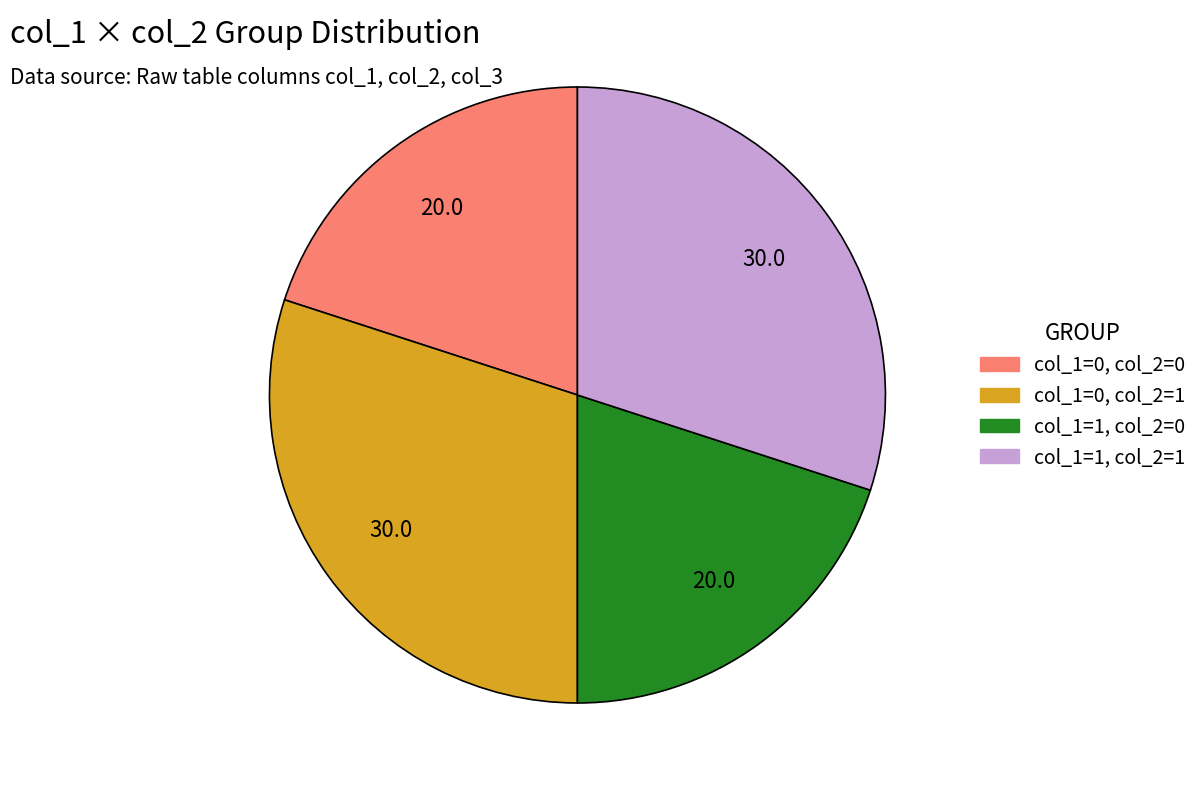

Does any single category account for the majority?

No